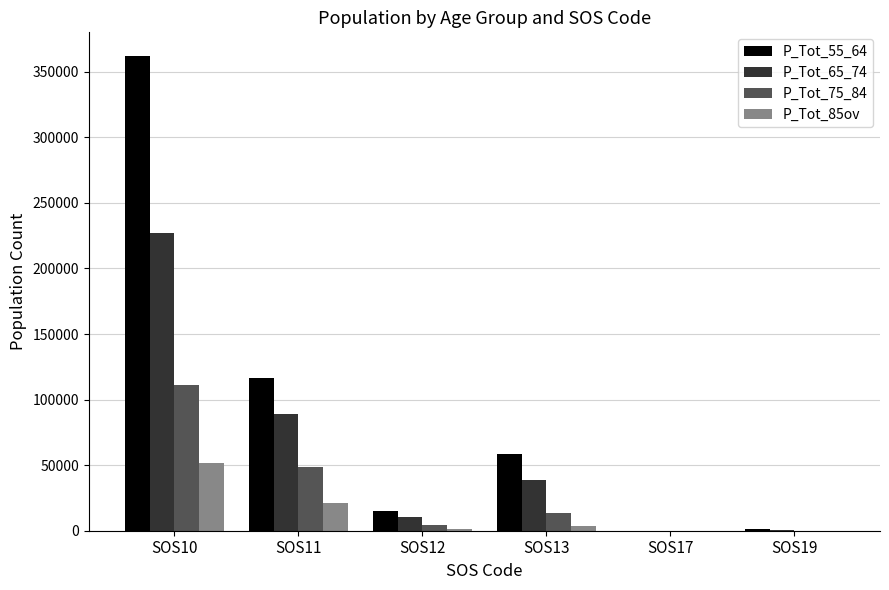

What is the maximum value shown in the chart?

361948